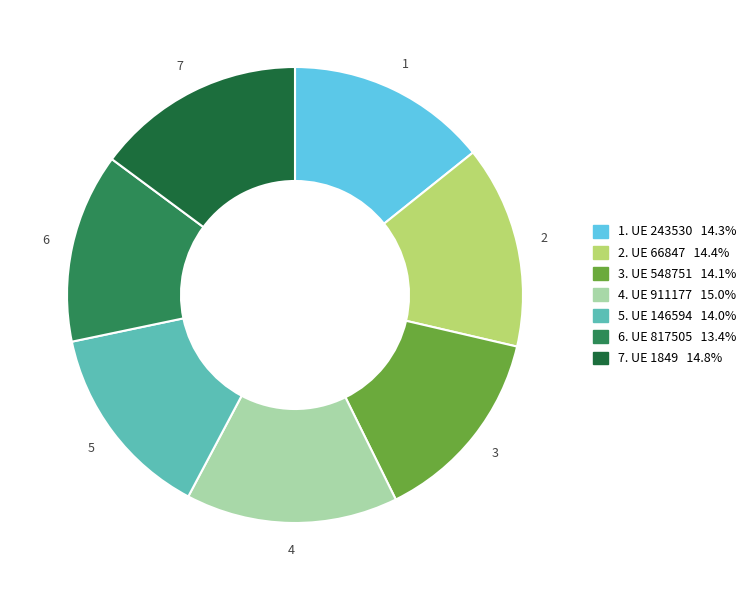

Is there a majority slice in this chart?

No